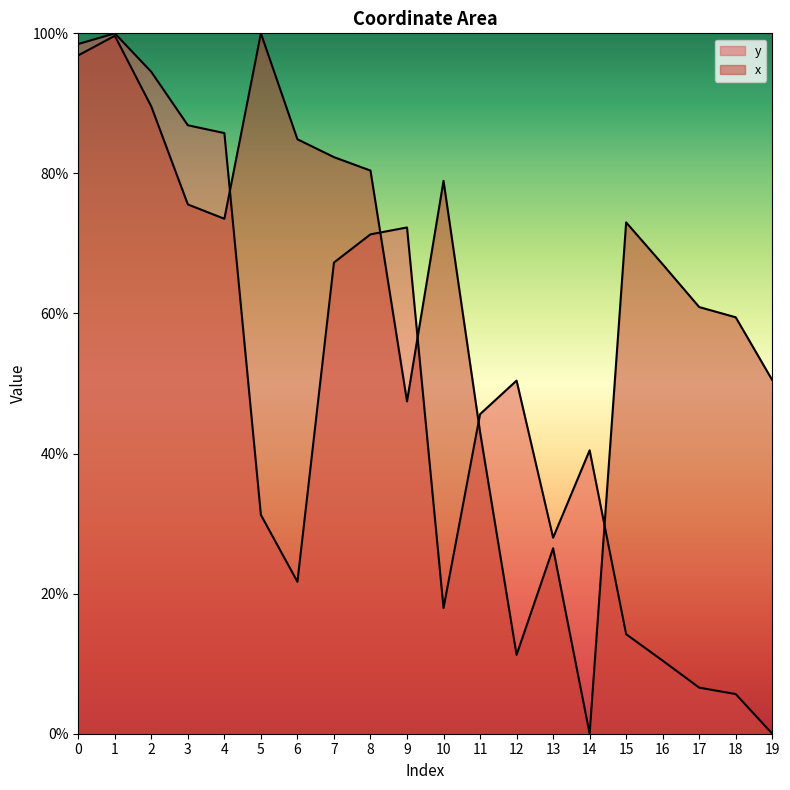

The value of y at 7 is 67.3. True or false?

True